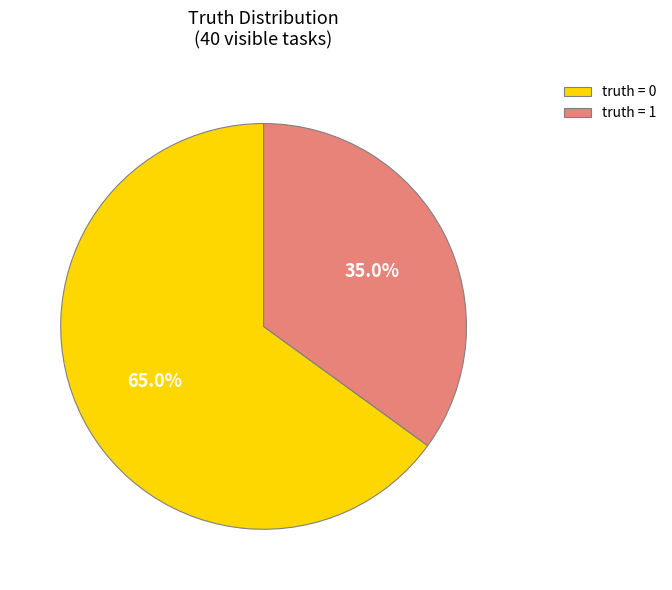

How many segments does this pie chart have?

2